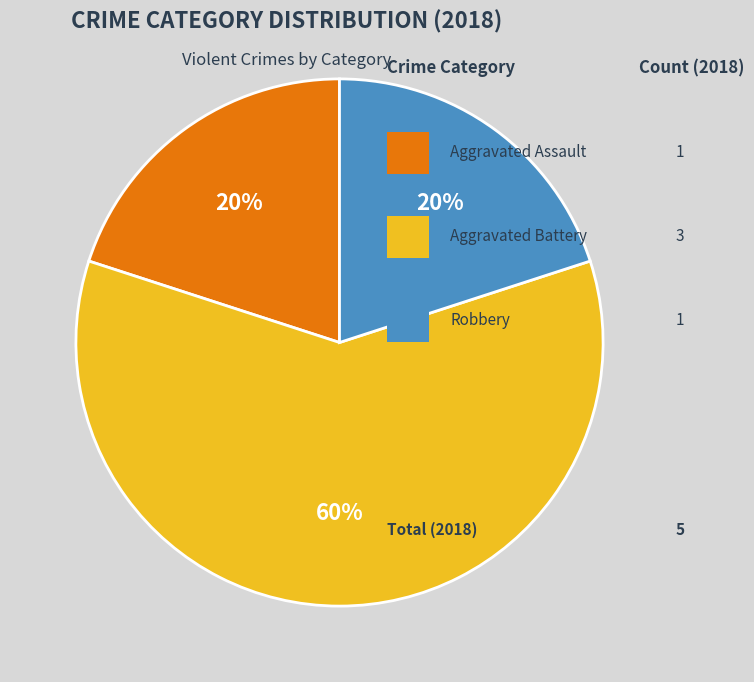

To the nearest percent, what is the average slice percentage?

33%